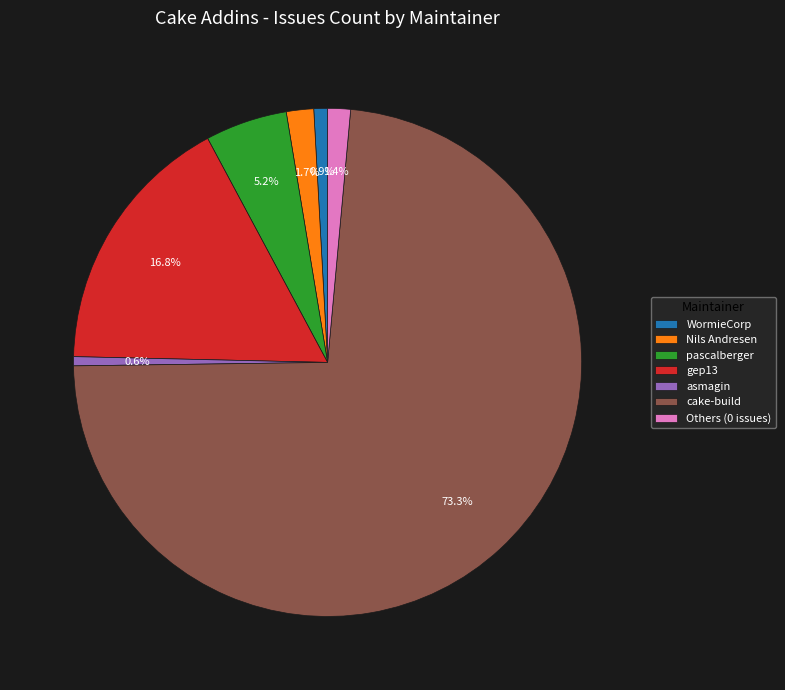

True or false: pascalberger accounts for 1% of the total.

False